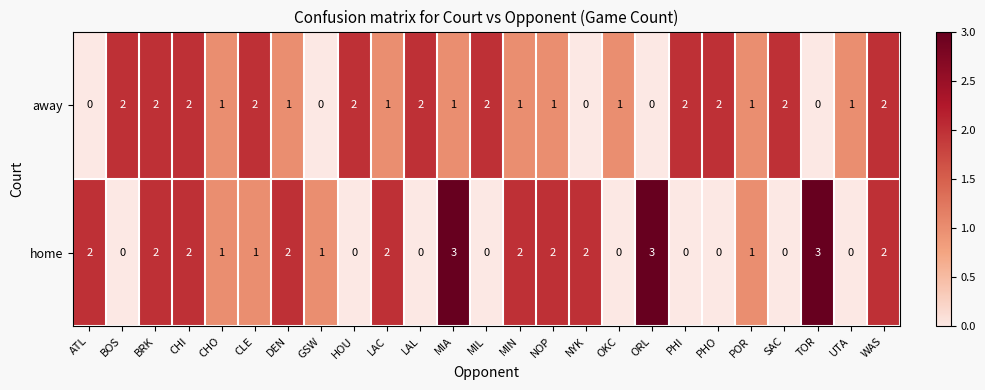

The value of home at UTA is 0. True or false?

True